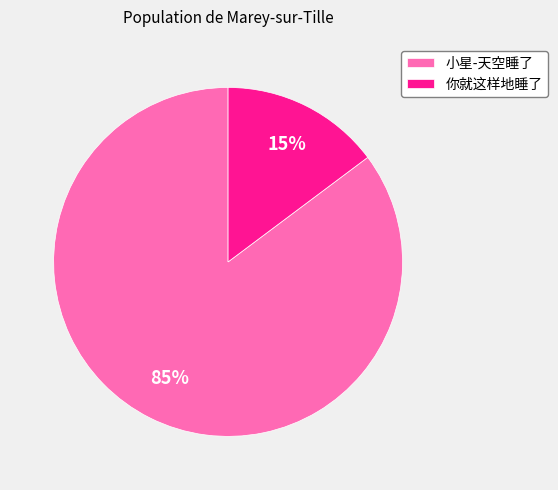

The 你就这样地睡了 slice represents 3% of the pie. True or false?

False